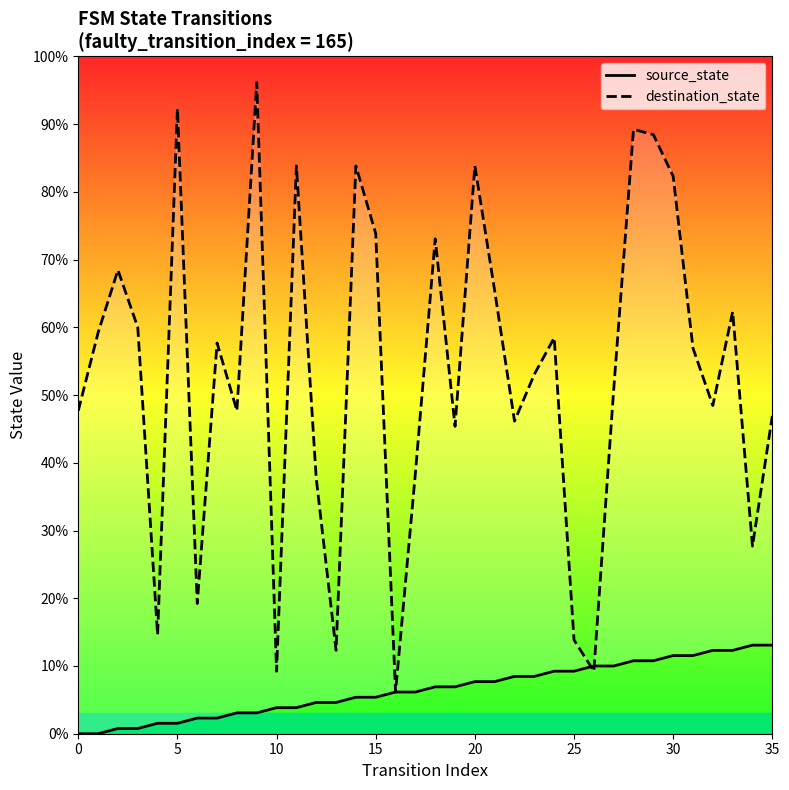

True or false: source_state has a value of 3 at 5.

False